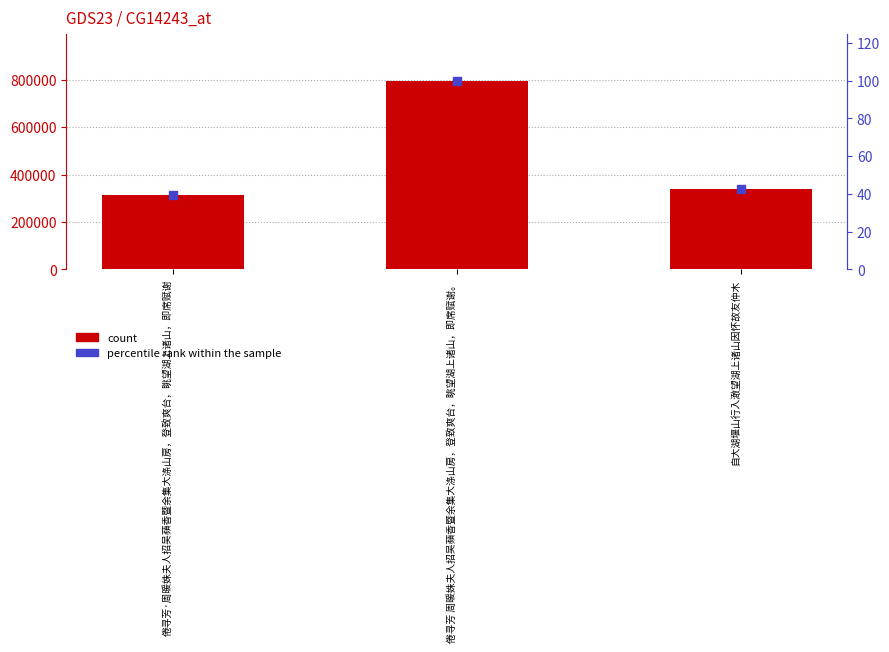

Which series has the largest Y range (max minus min)?

col_0